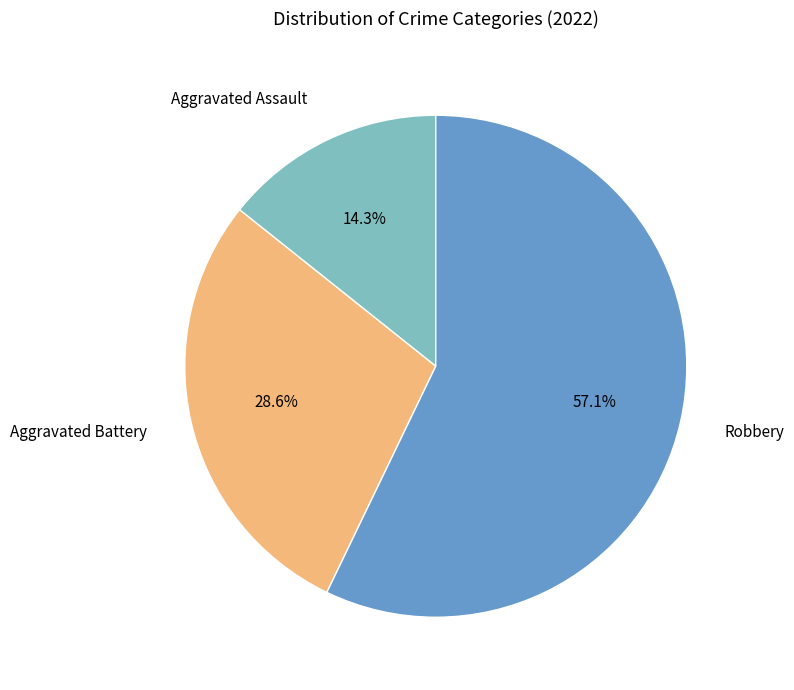

Which category has the smallest portion of the pie?

Aggravated Assault